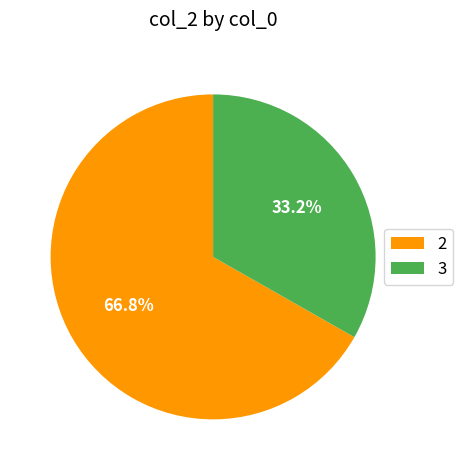

How many segments does this pie chart have?

2